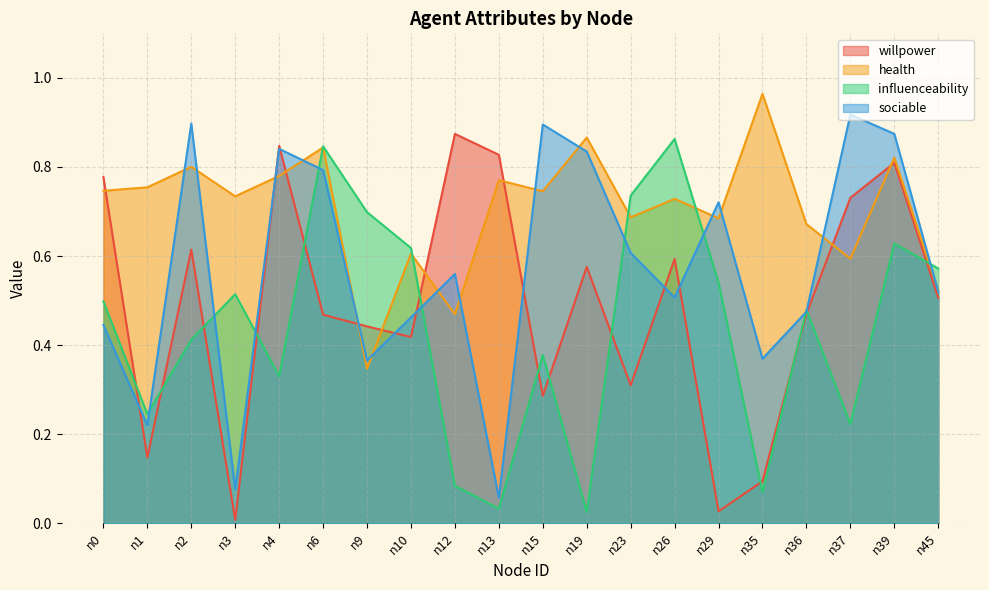

Reading left to right, list all the values displayed in this chart.

willpower: n0=0.8	n1=0.1	n2=0.6	n3=0.0	n4=0.8	n6=0.5	n9=0.4	n10=0.4	n12=0.9	n13=0.8	n15=0.3	n19=0.6	n23=0.3	n26=0.6	n29=0.0	n35=0.1	n36=0.5	n37=0.7	n39=0.8	n45=0.5
health: n0=0.7	n1=0.8	n2=0.8	n3=0.7	n4=0.8	n6=0.8	n9=0.3	n10=0.6	n12=0.5	n13=0.8	n15=0.7	n19=0.9	n23=0.7	n26=0.7	n29=0.7	n35=1.0	n36=0.7	n37=0.6	n39=0.8	n45=0.5
influenceability: n0=0.5	n1=0.2	n2=0.4	n3=0.5	n4=0.3	n6=0.8	n9=0.7	n10=0.6	n12=0.1	n13=0.0	n15=0.4	n19=0.0	n23=0.7	n26=0.9	n29=0.5	n35=0.1	n36=0.5	n37=0.2	n39=0.6	n45=0.6
sociable: n0=0.4	n1=0.2	n2=0.9	n3=0.1	n4=0.8	n6=0.8	n9=0.4	n10=0.5	n12=0.6	n13=0.1	n15=0.9	n19=0.8	n23=0.6	n26=0.5	n29=0.7	n35=0.4	n36=0.5	n37=0.9	n39=0.9	n45=0.5